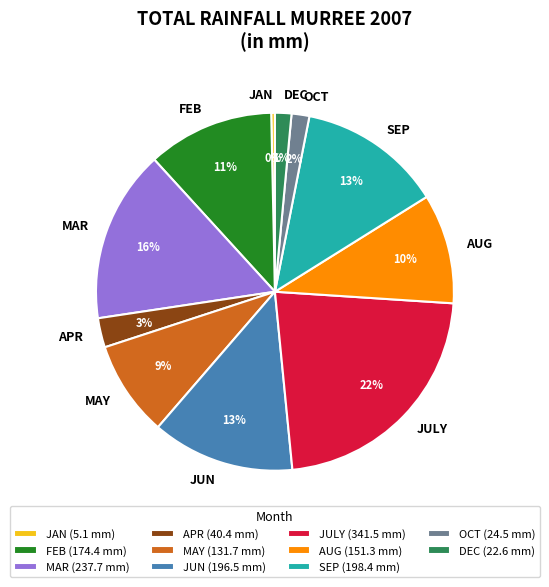

Between MAY and DEC, which is larger?

MAY